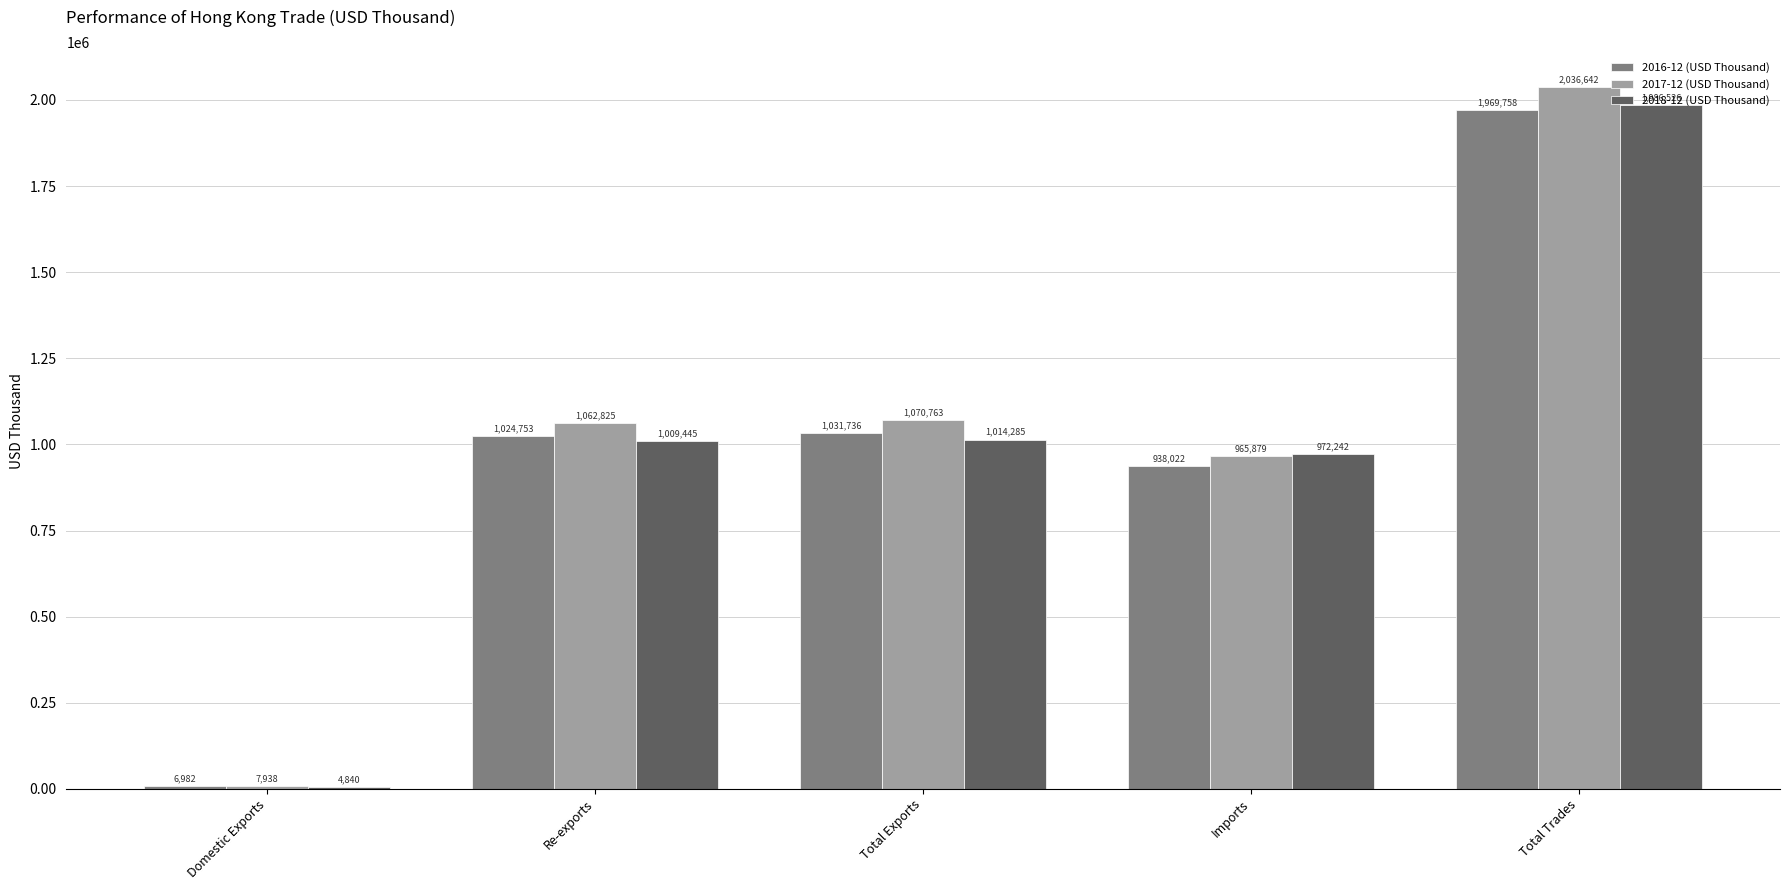

What is the sum of all 2017-12 (USD Thousand) values?

5144047.5